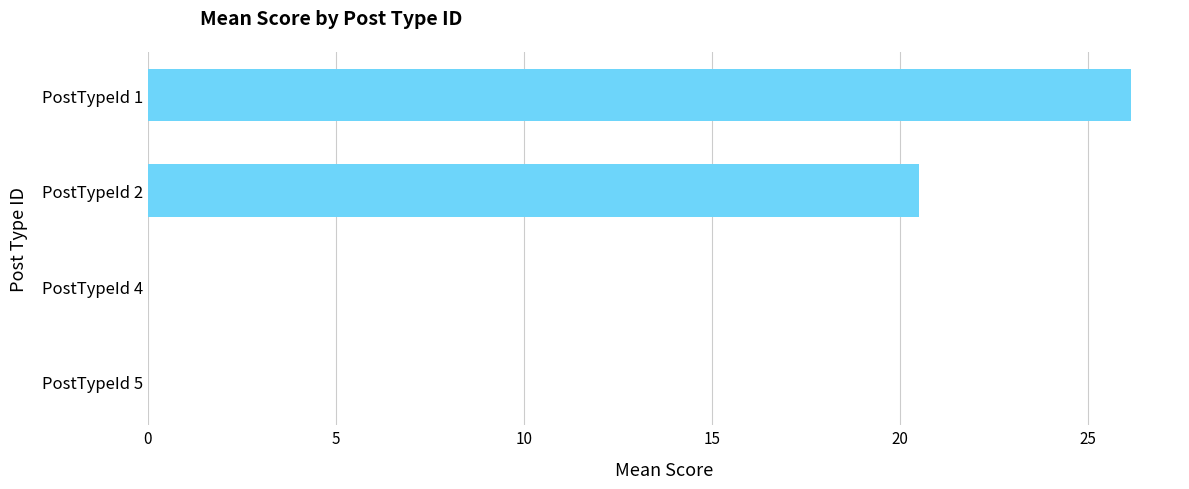

Are the bars horizontal?

Yes